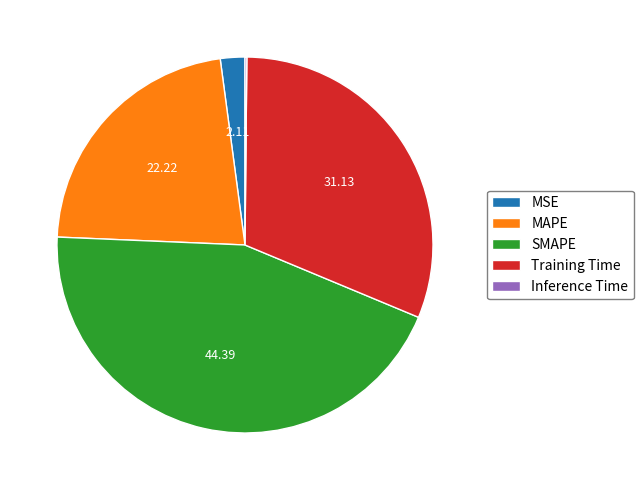

Is it true that SMAPE is 44% of the pie?

True